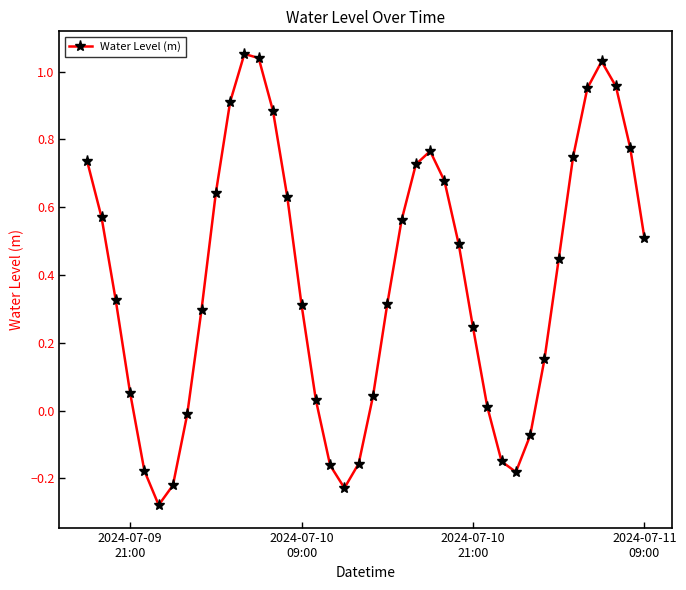

How many interior local valleys (lower than both neighbors) does the data have?

3